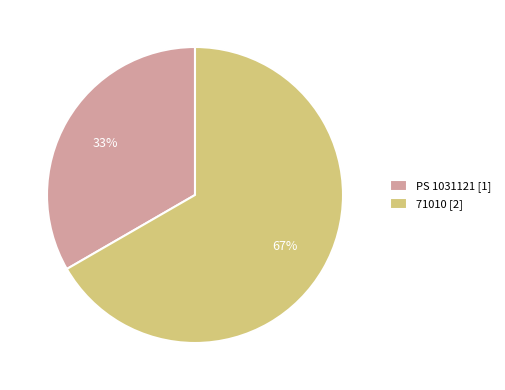

To the nearest percent, what is the average slice percentage?

50%